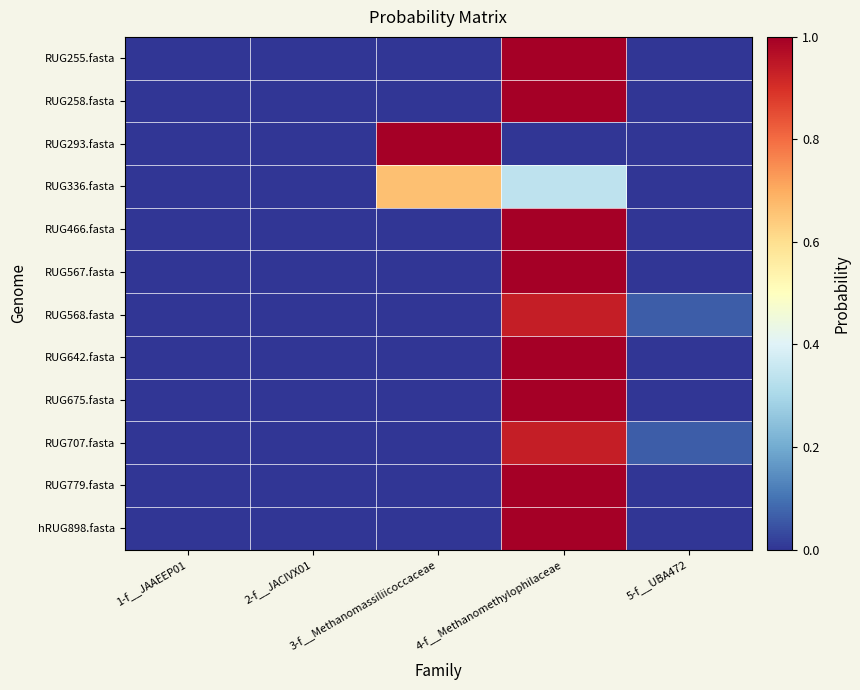

Which has a higher value, 1-f__JAAEEP01 or 3-f__Methanomassiliicoccaceae?

1-f__JAAEEP01